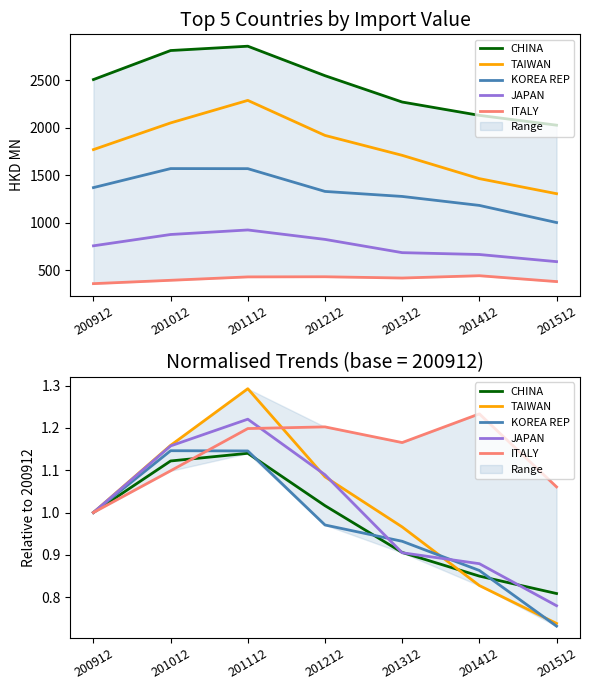

Is the value of JAPAN at 200912 greater than the value of TAIWAN at 201412?

Yes